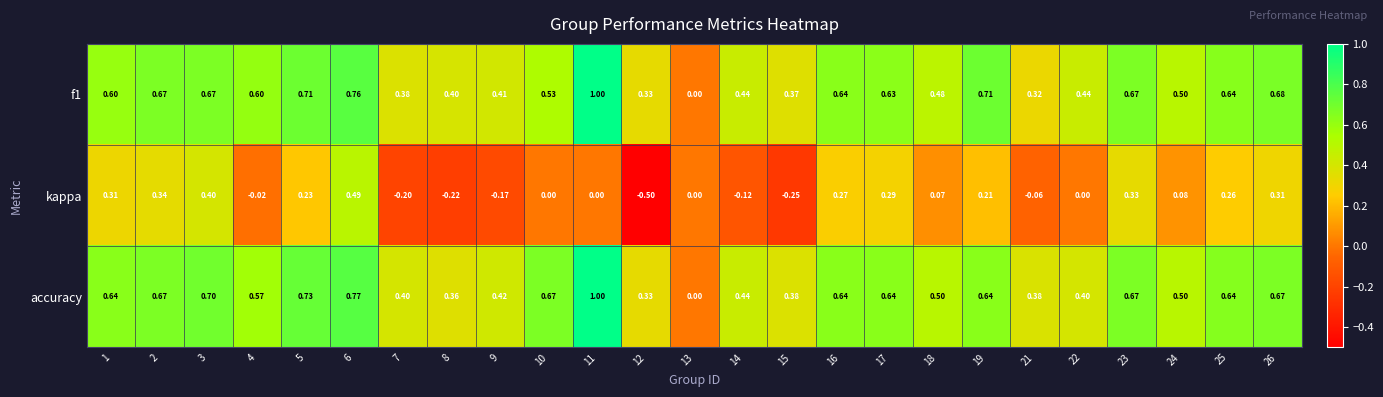

Rank the series at 22 from highest to lowest value.

f1, accuracy, kappa